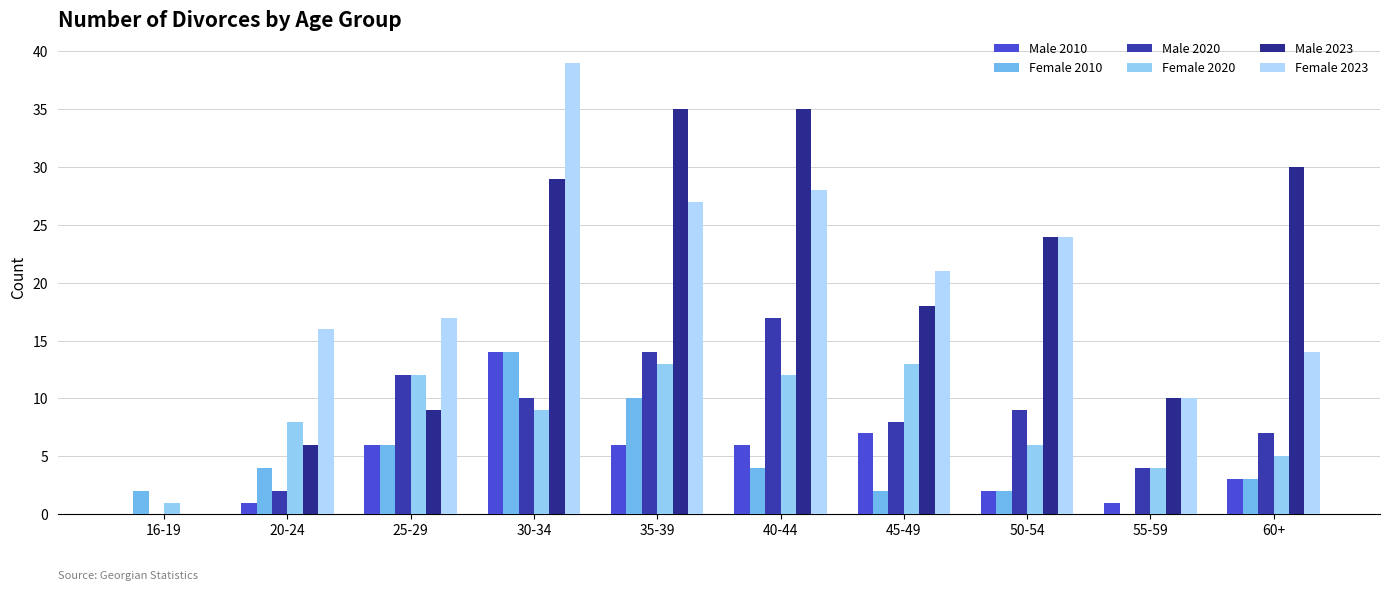

Is it true that Female 2023 equals 0 at 16-19?

True